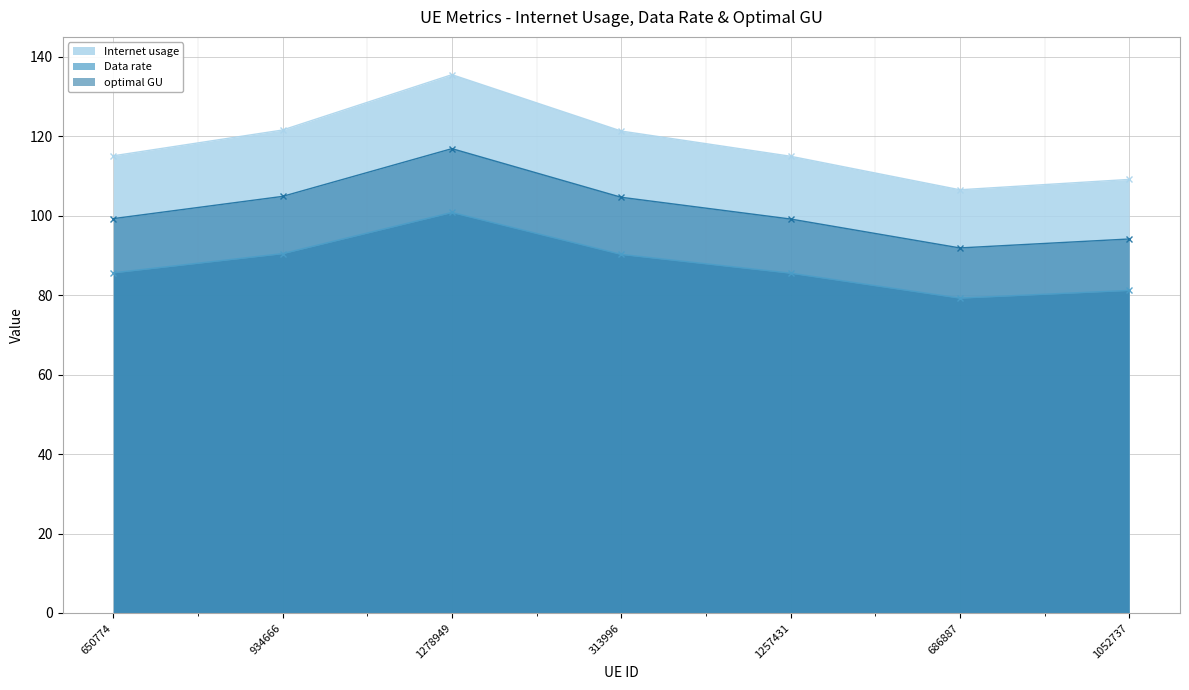

True or false: Data rate and optimal GU intersect in this chart.

False